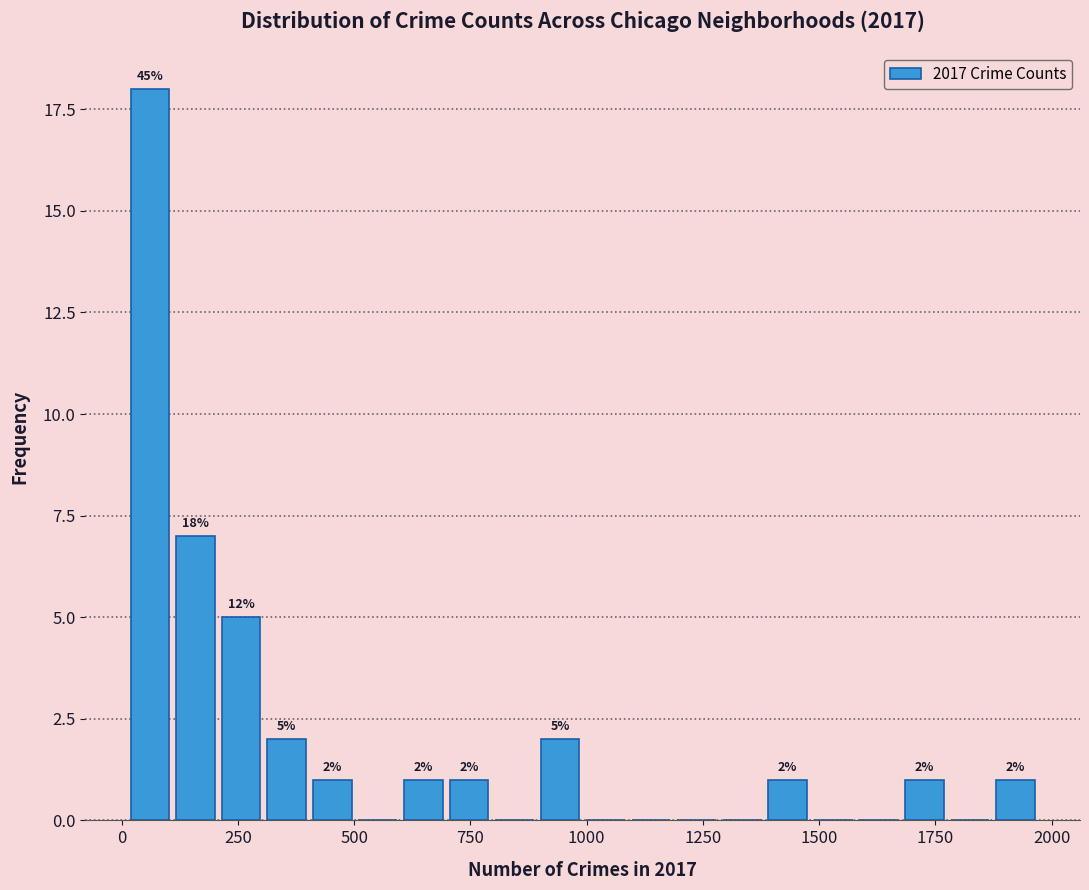

Read against the x-axis, roughly where is the centre of the tallest bar?

50